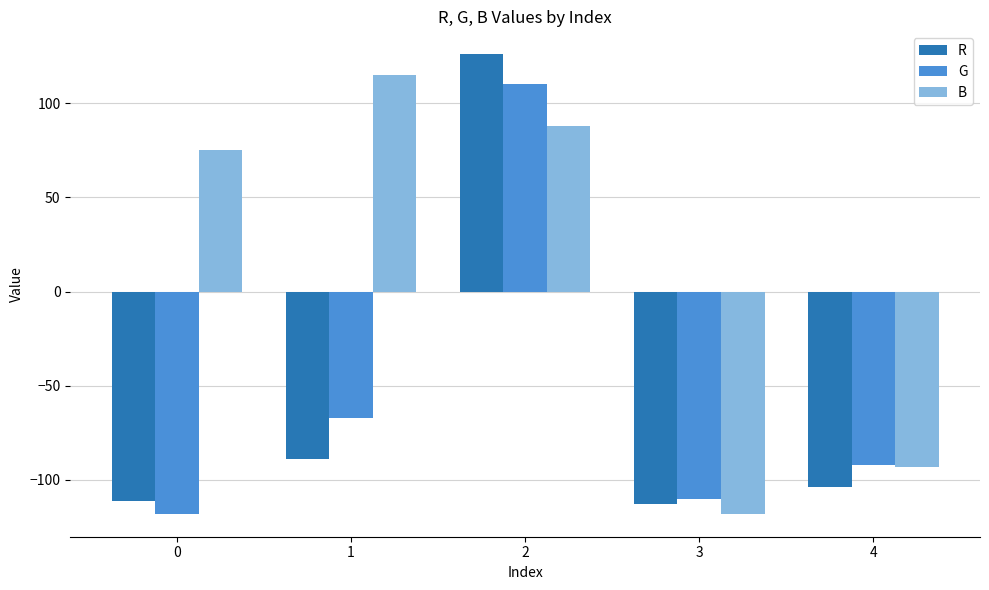

Are the bars grouped side by side (vs. stacked)?

Yes